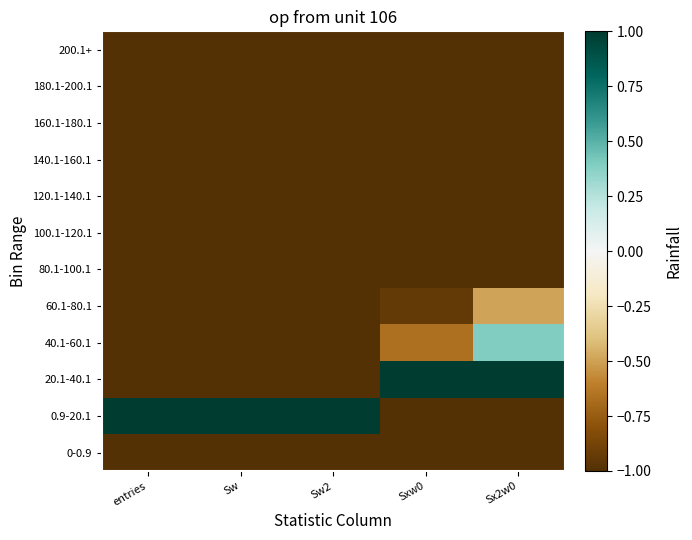

Which has a higher value, Sw2 or entries?

Sw2